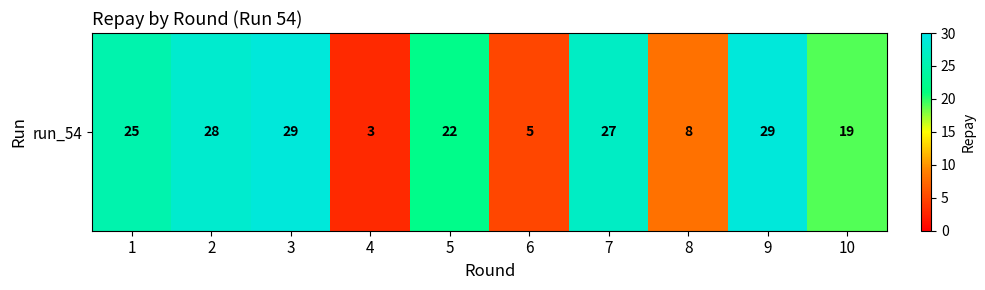

Is it true that the value at 4 is 1?

False